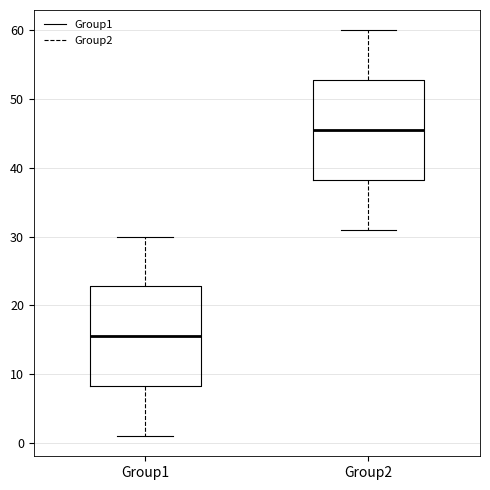

Reading left to right, transcribe this box plot: for each box, give where its median line is, the range the box spans, and where its two whiskers end, as read against the y-axis. The values are not printed on the chart, so give them approximately, as read against the axis.

Group1: median 16, box 8 to 23, whiskers 1 to 30
Group2: median 46, box 38 to 53, whiskers 31 to 60